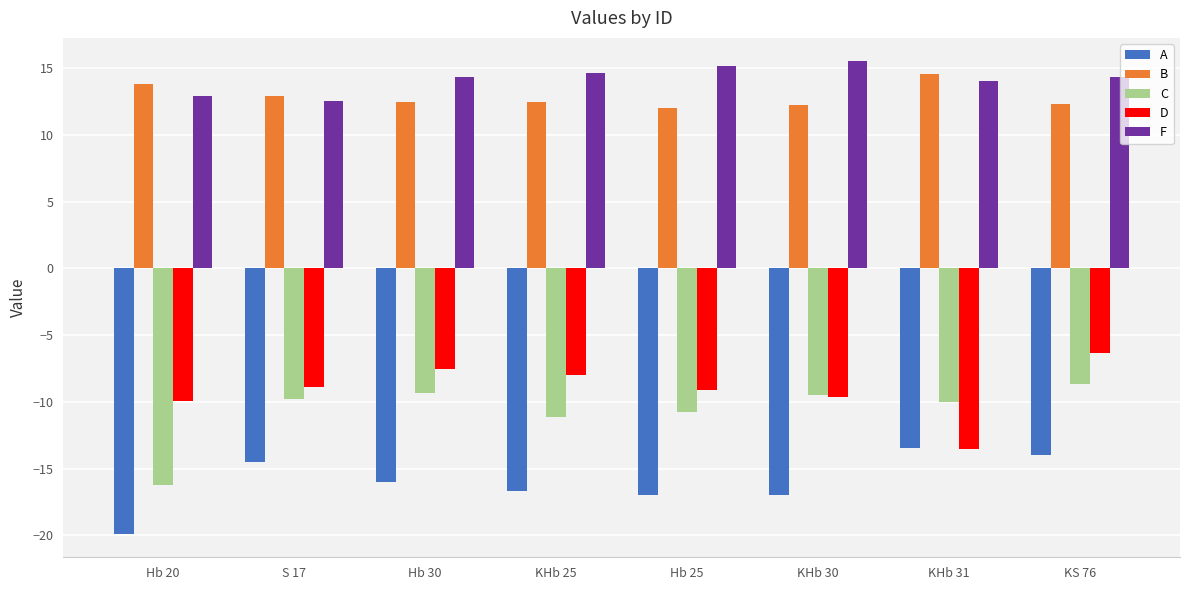

How many groups of bars are there?

8